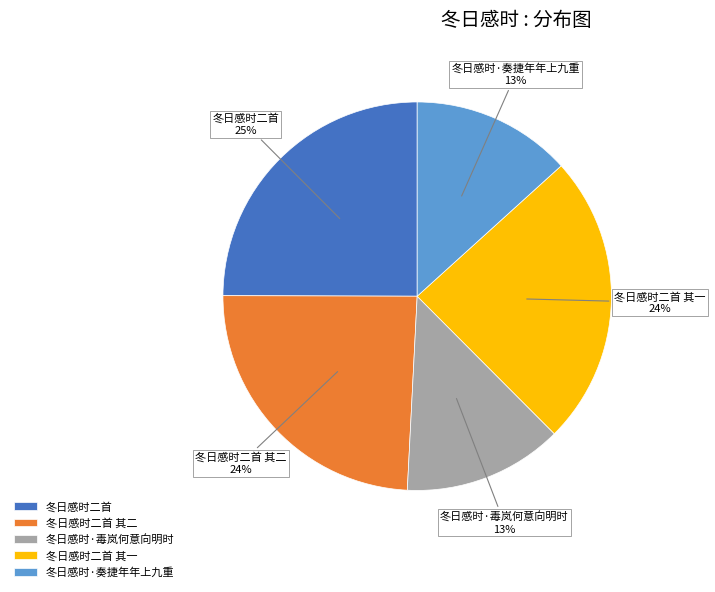

Is 冬日感时二首 其二 the majority of the pie?

No